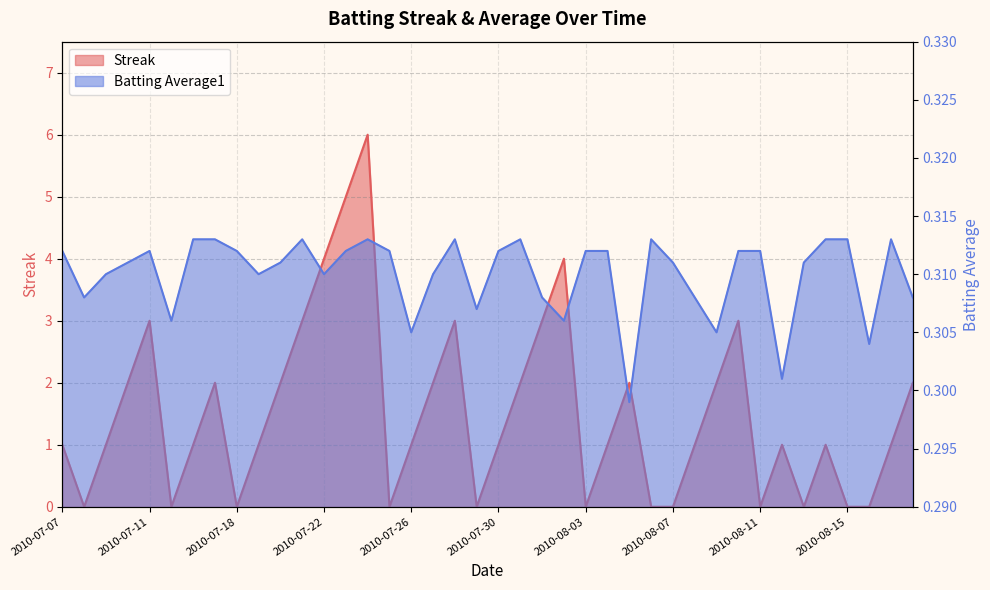

In Streak, how many points are lower than both neighbors (excluding endpoints)?

8